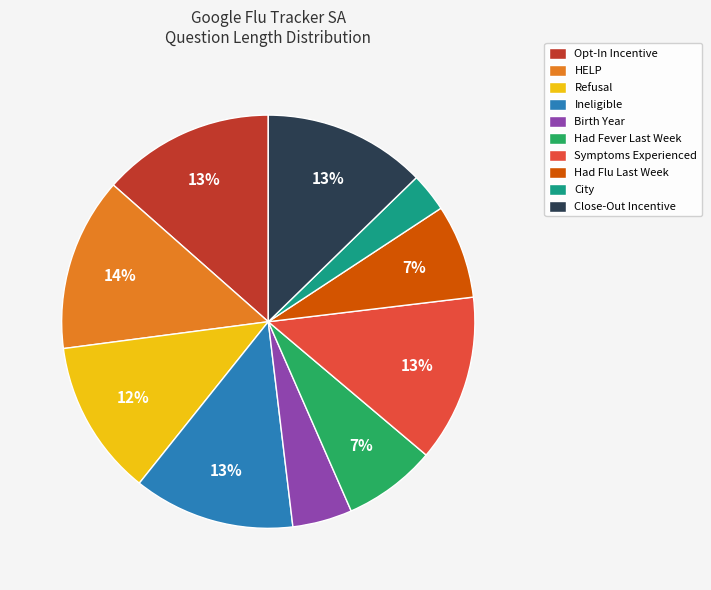

Is it true that Opt-In Incentive is 13% of the pie?

True